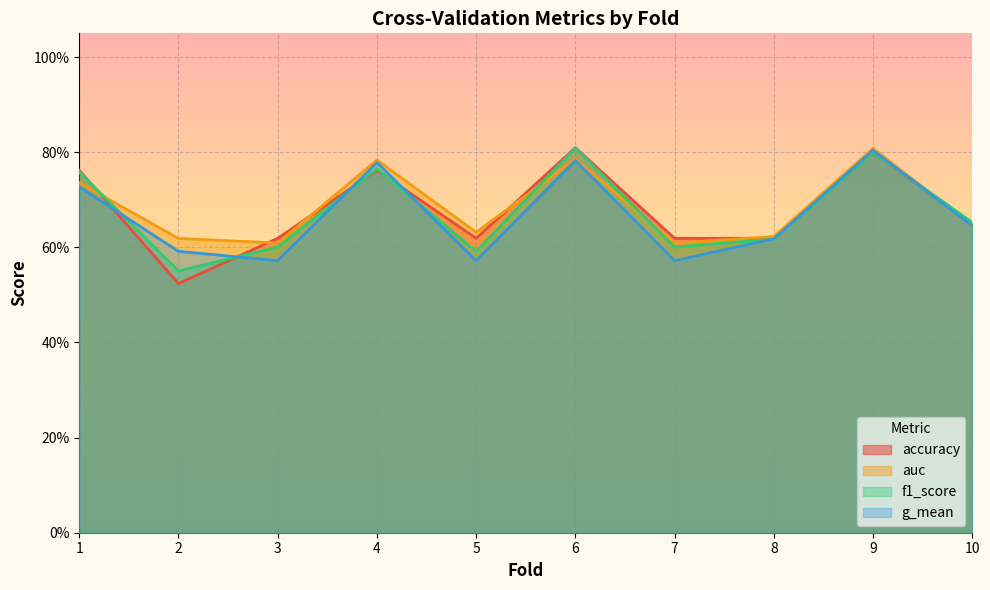

What is the approximate value of g_mean at 8?

0.6